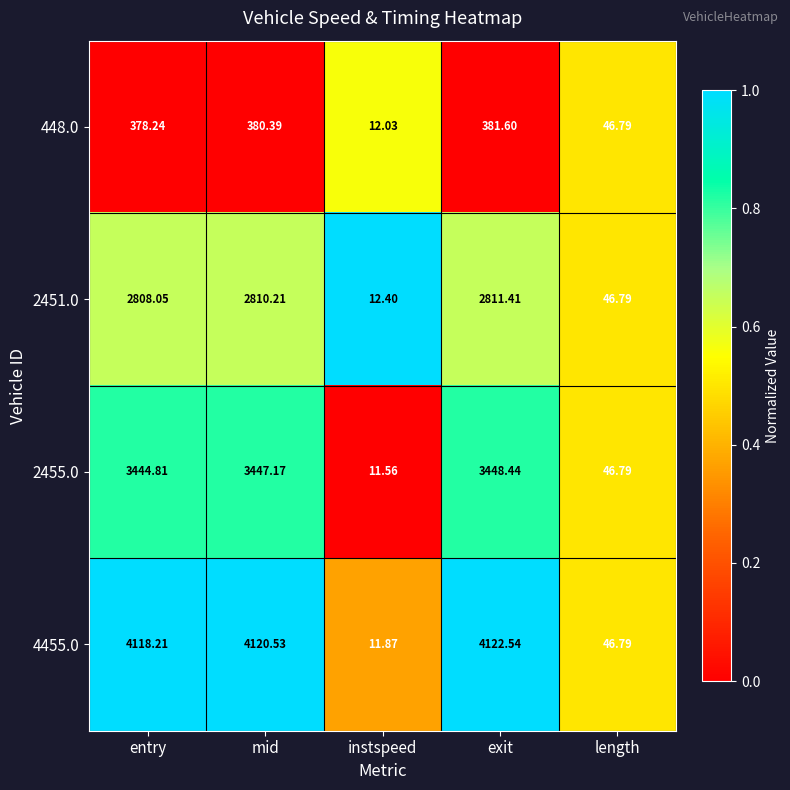

Which series has the widest spread of values?

4455.0